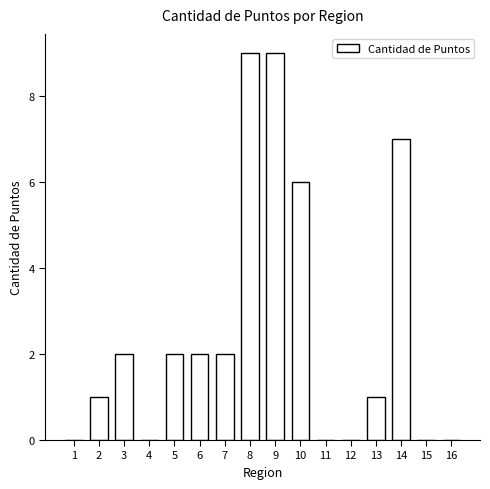

What is the maximum value shown in the chart?

9